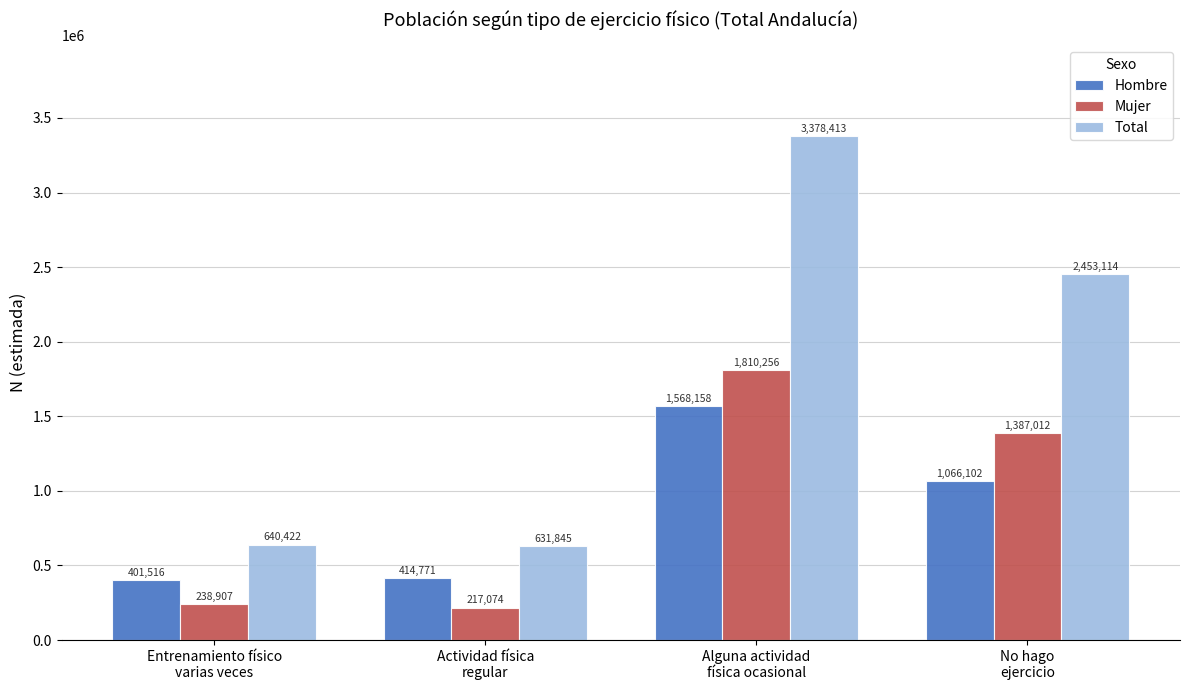

Where does the Hombre series first go above 1066102?

Alguna actividad
física ocasional